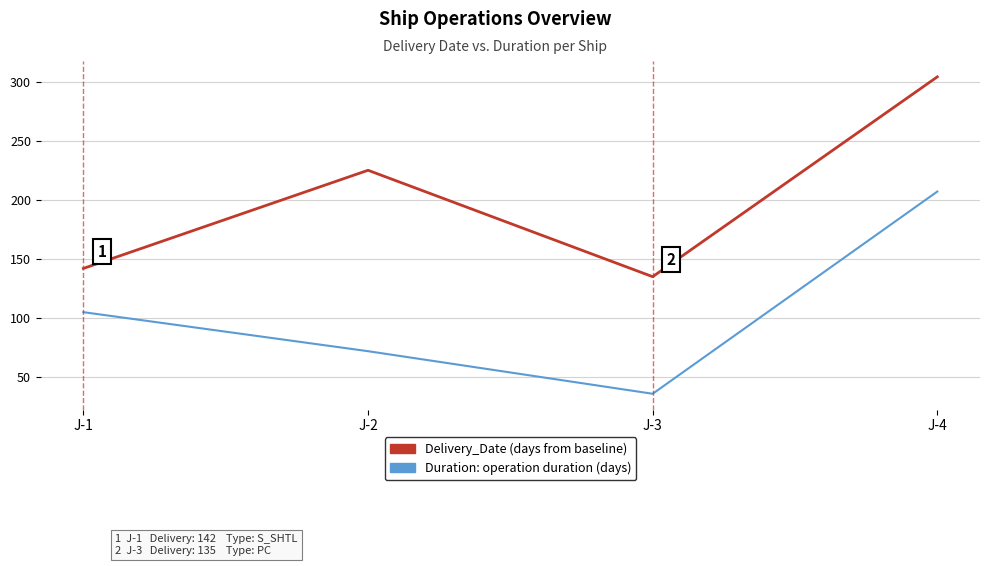

How many categories are shown in the chart?

4